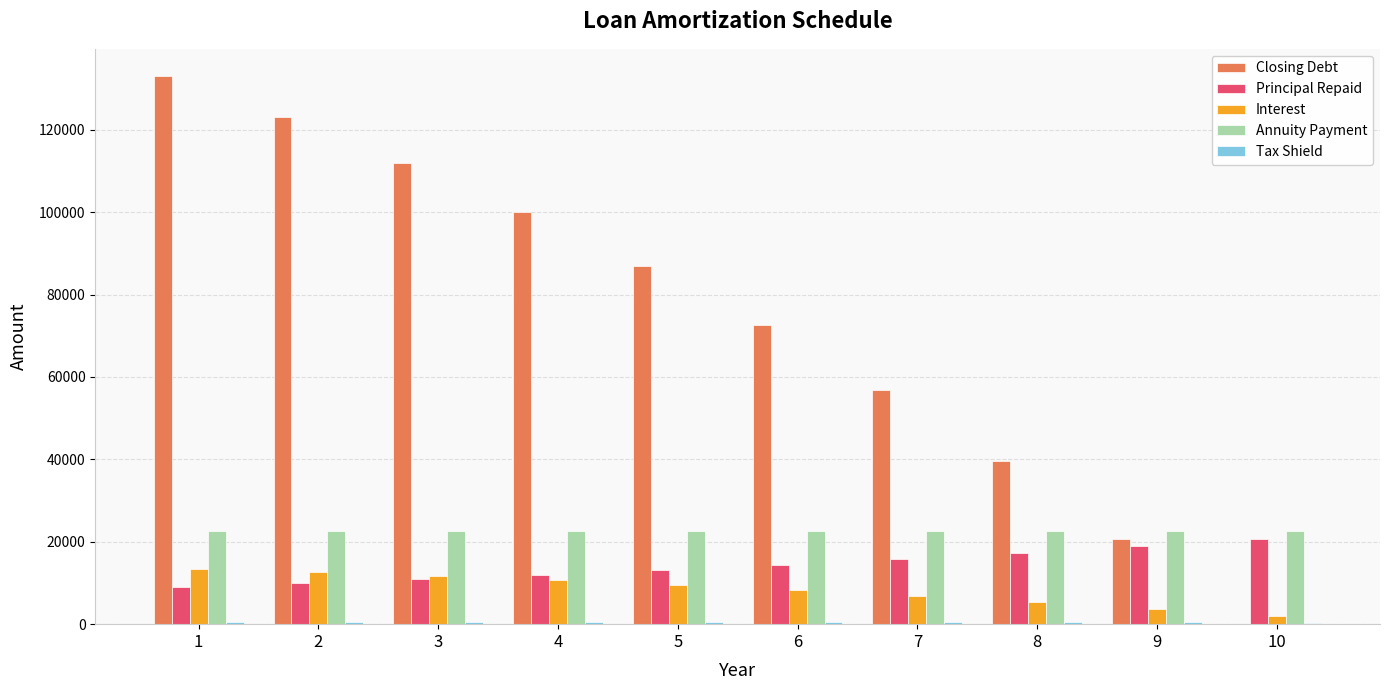

Is the value of Annuity Payment at 3 greater than the value of Principal Repaid at 1?

Yes